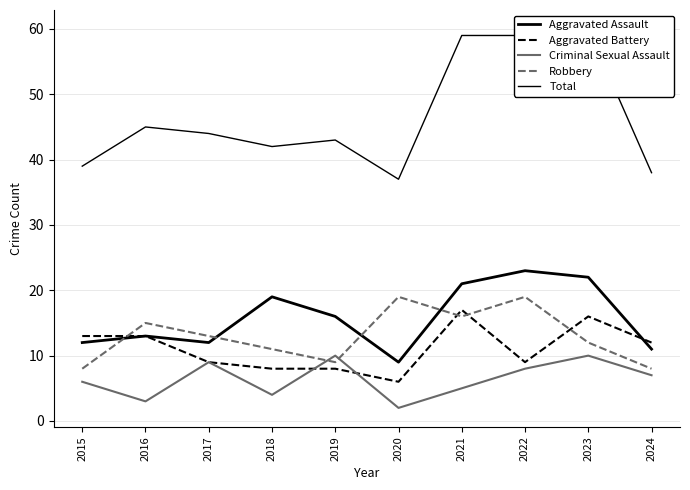

Which series has the largest total across all categories?

Total